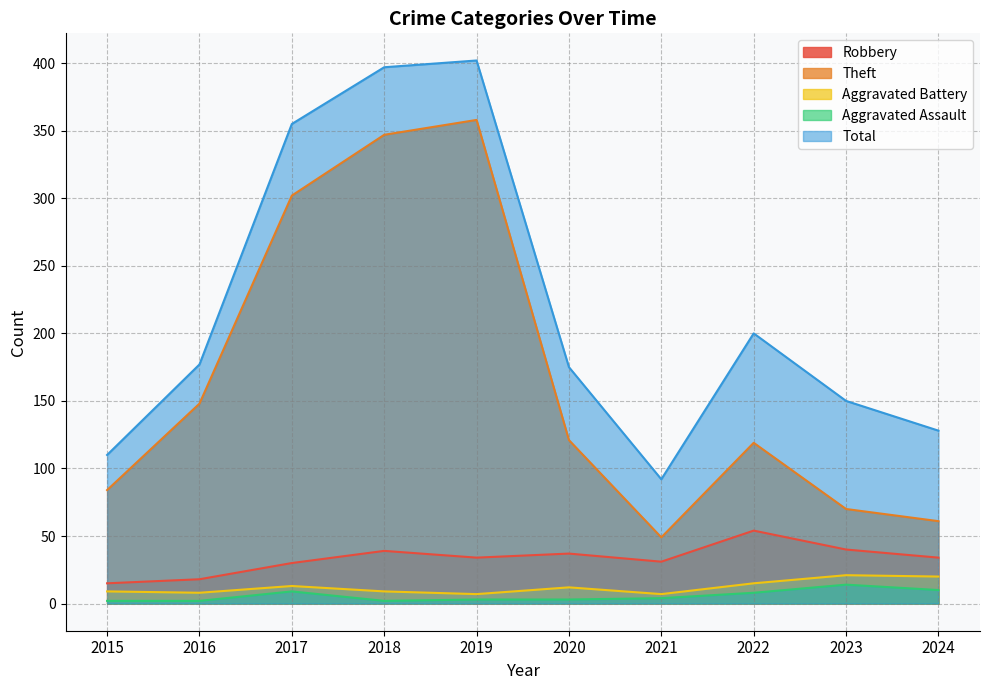

Where is Aggravated Assault nearest to the value 8?

2022